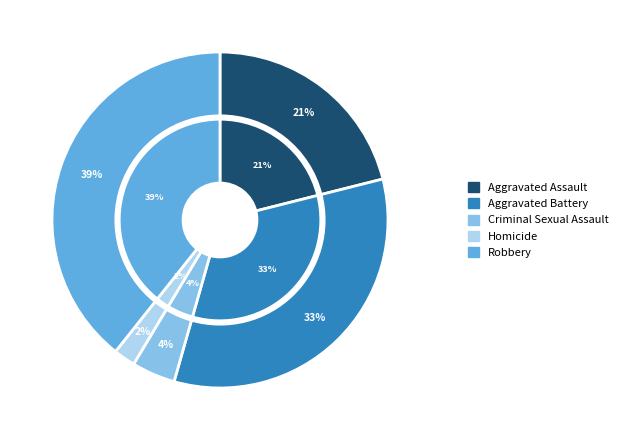

Between Aggravated Battery and Aggravated Assault, which is larger?

Aggravated Battery